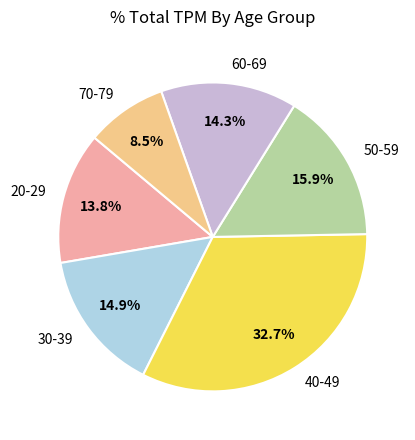

Between 60-69 and 30-39, which is larger?

30-39